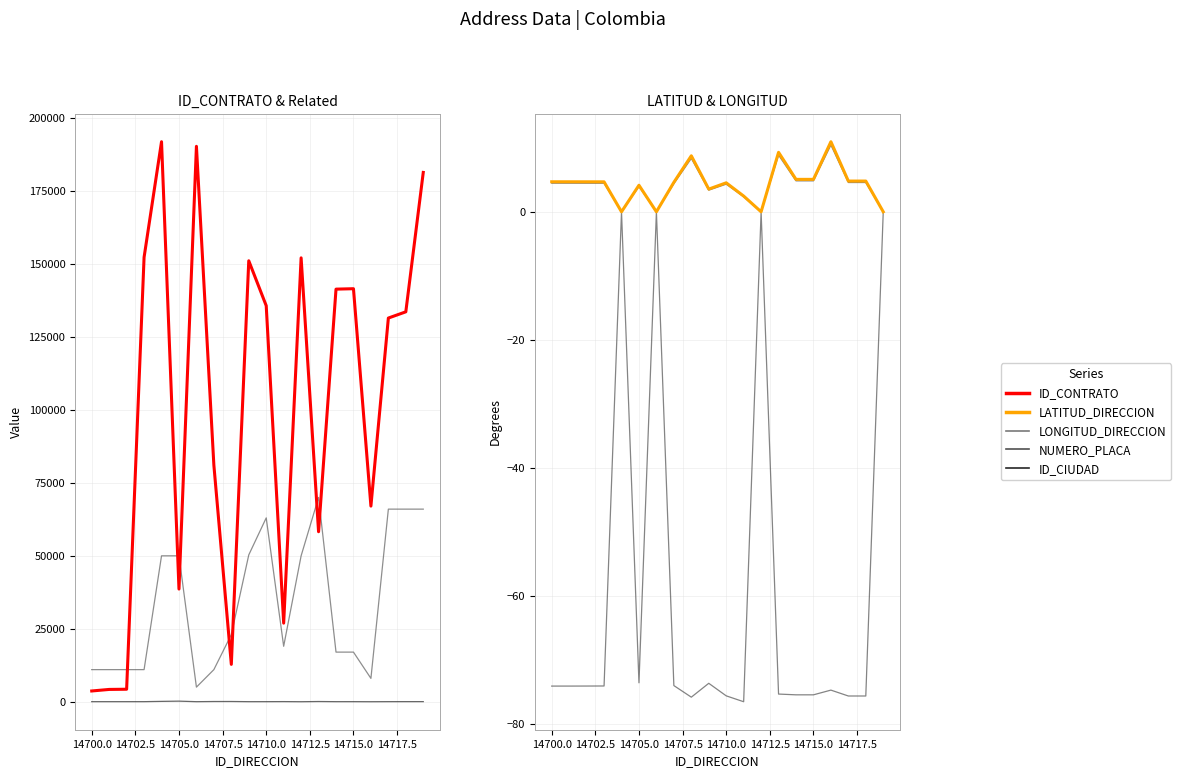

How many interior local valleys does the ID_CONTRATO series have?

5